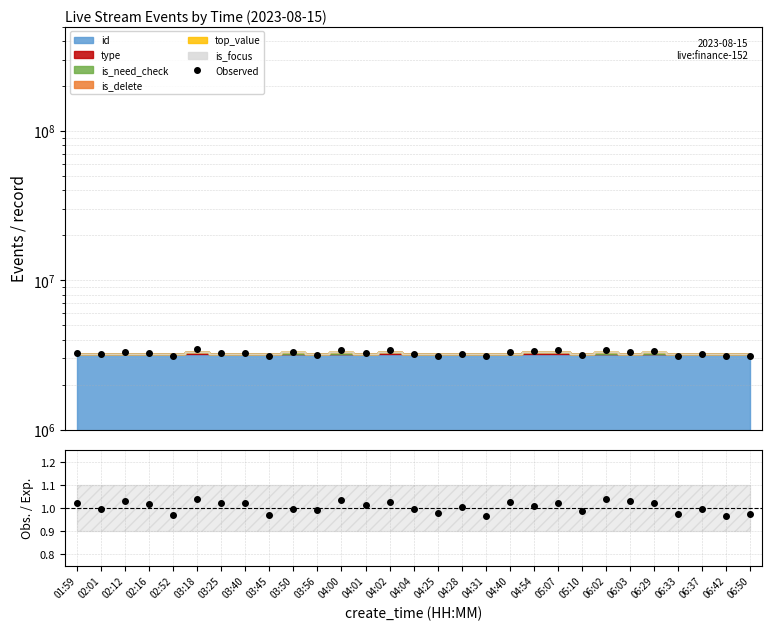

Reading left to right, transcribe all the data shown in this chart.

Observed: 01:59=3278550.3	02:01=3192550.6	02:12=3300276.4	02:16=3258896.3	02:52=3104091.6	03:18=3463541.6	03:25=3275281.3	03:40=3281680.5	03:45=3112814.3	03:50=3291395.9	03:56=3175105.8	04:00=3417338.3	04:01=3245195.7	04:02=3422757.1	04:04=3193749.6	04:25=3138272.4	04:28=3222290.9	04:31=3096331.2	04:40=3292377.8	04:54=3371767.8	05:07=3405518.2	05:10=3170958.1	06:02=3428994.2	06:03=3309211.4	06:29=3378163.6	06:33=3129945.2	06:37=3199780.4	06:42=3091233.0	06:50=3119593.8
Obs./Exp.: 01:59=1.0	02:01=1.0	02:12=1.0	02:16=1.0	02:52=1.0	03:18=1.0	03:25=1.0	03:40=1.0	03:45=1.0	03:50=1.0	03:56=1.0	04:00=1.0	04:01=1.0	04:02=1.0	04:04=1.0	04:25=1.0	04:28=1.0	04:31=1.0	04:40=1.0	04:54=1.0	05:07=1.0	05:10=1.0	06:02=1.0	06:03=1.0	06:29=1.0	06:33=1.0	06:37=1.0	06:42=1.0	06:50=1.0